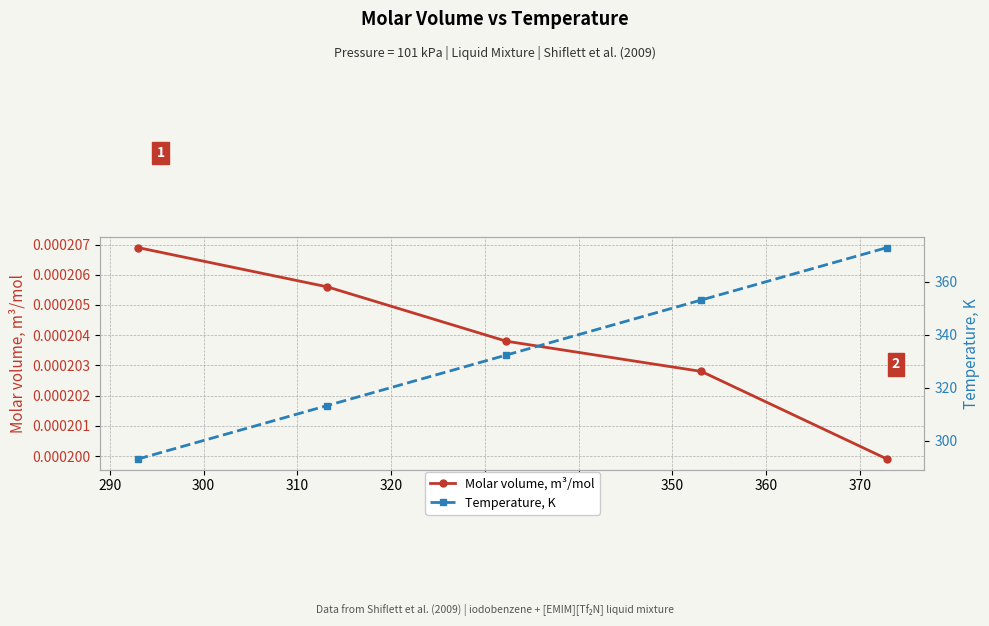

True or false: Molar volume, m³/mol has more than 1 points higher than both neighbors.

False